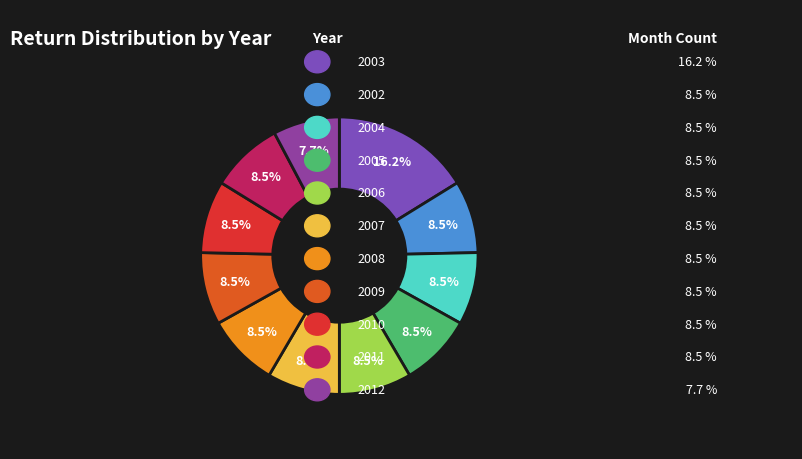

How many segments does this pie chart have?

11